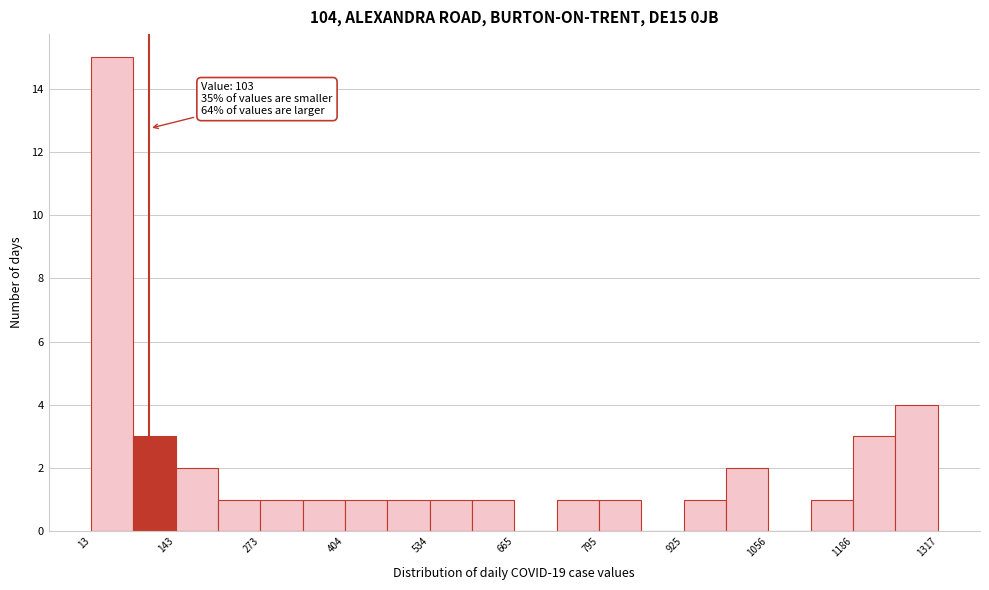

Around what value on the x-axis is the tallest bar? Give the approximate position of its centre, as read against the axis.

40